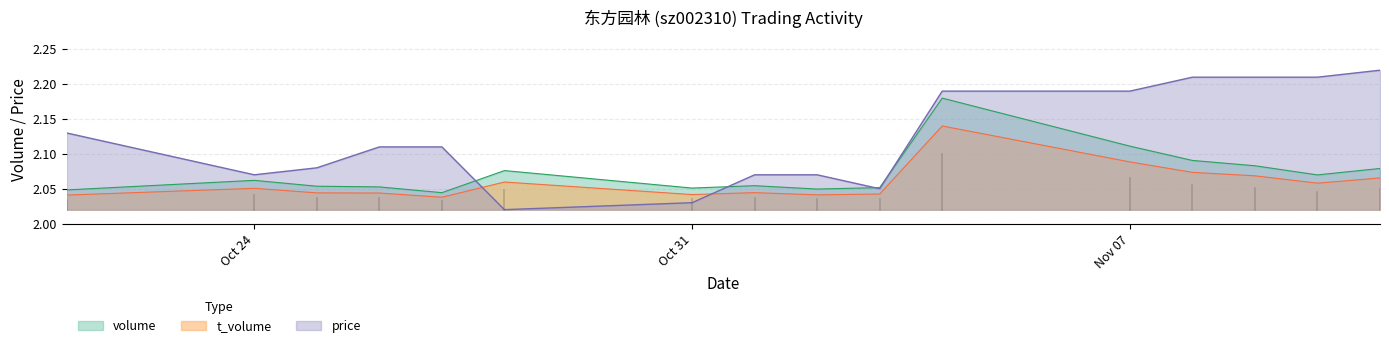

In price, how many points are lower than both neighbors (excluding endpoints)?

3